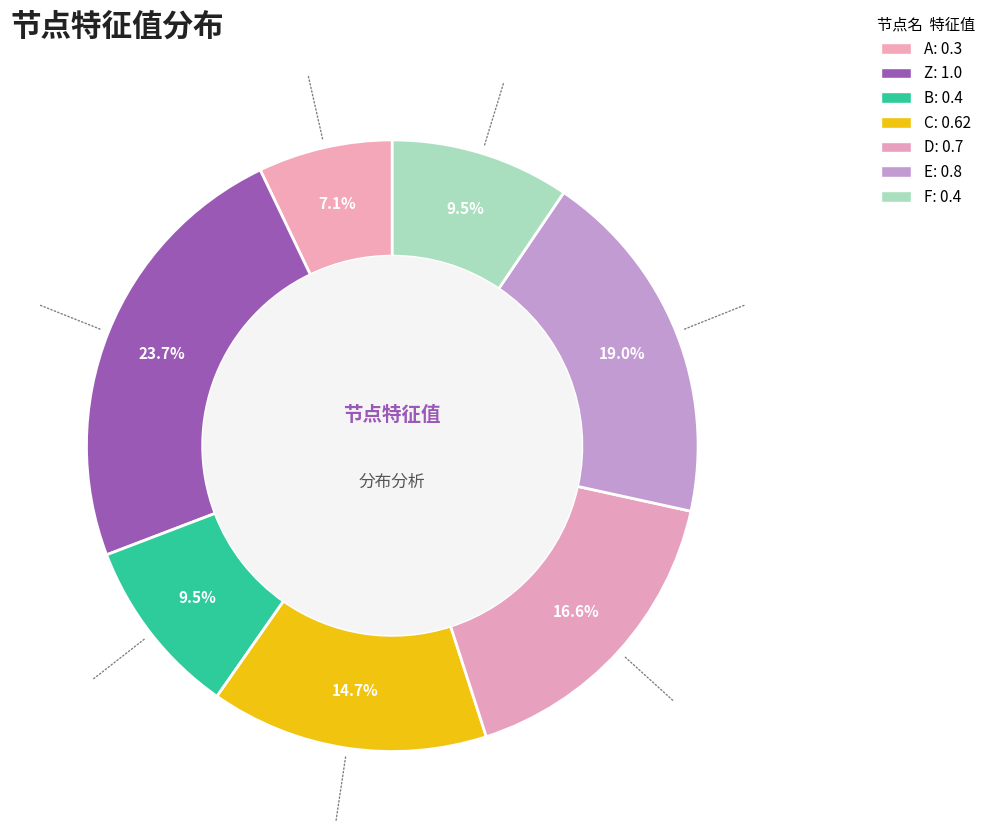

Count the number of slices in the pie.

7